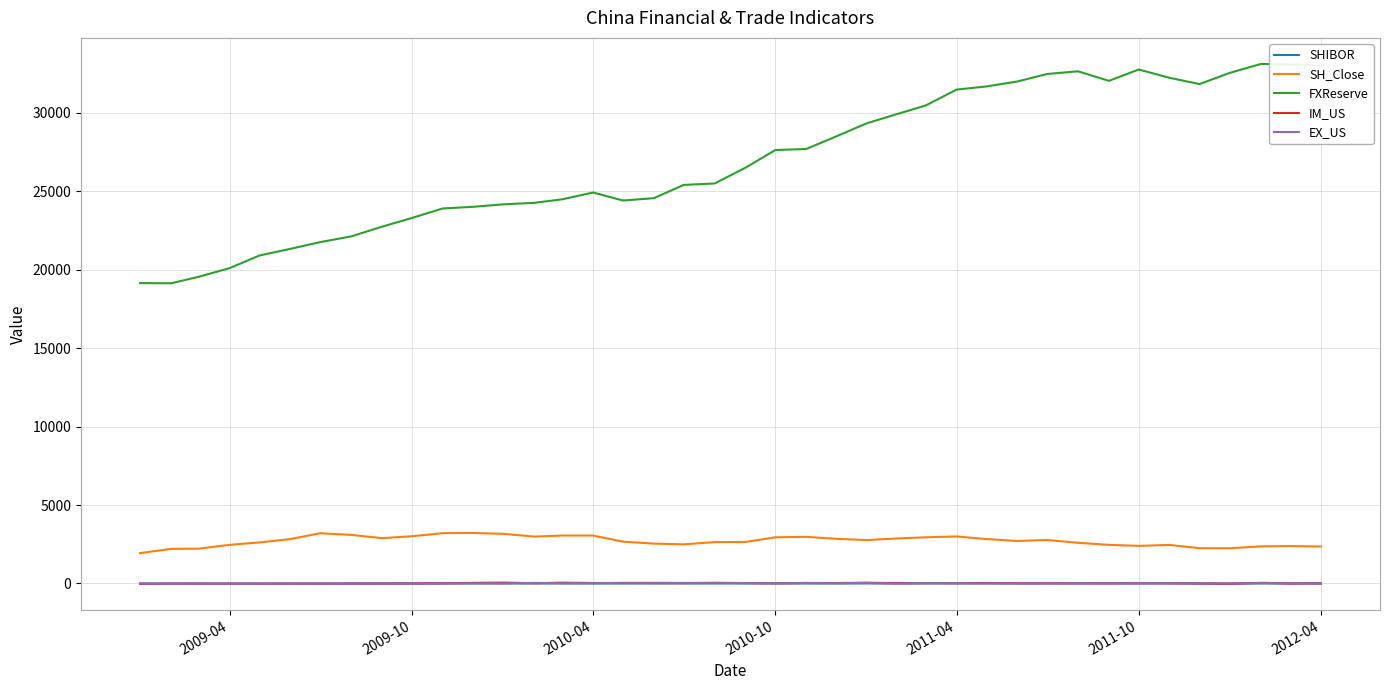

True or false: IM_US and FXReserve cross at least once.

False